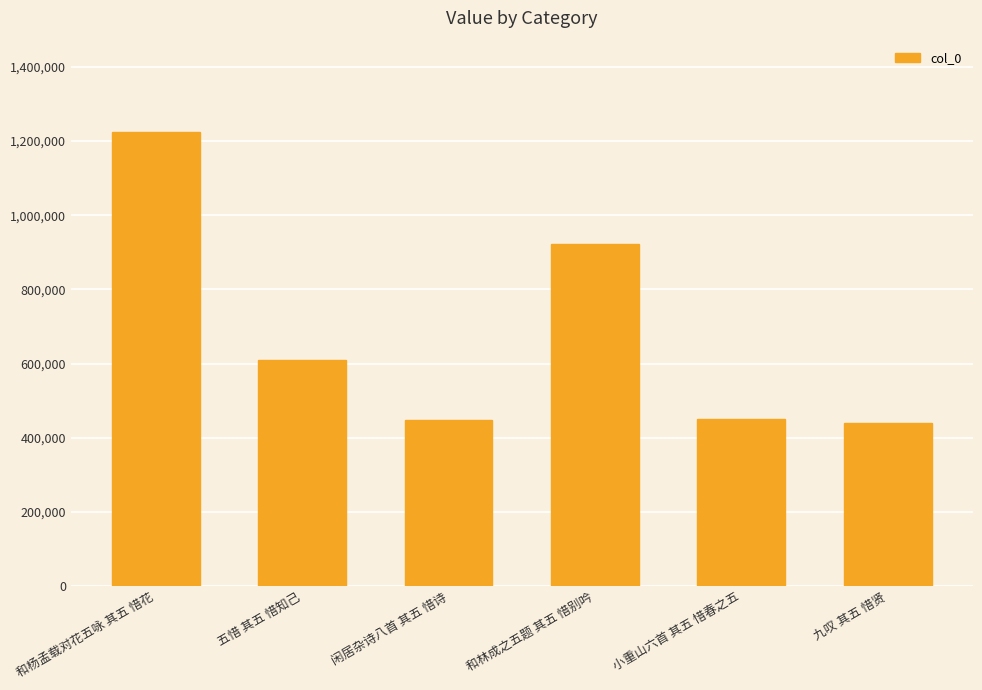

What is the ratio of the value at 闲居杂诗八首 其五 惜诗 to the value at 九叹 其五 惜贤?

1.0